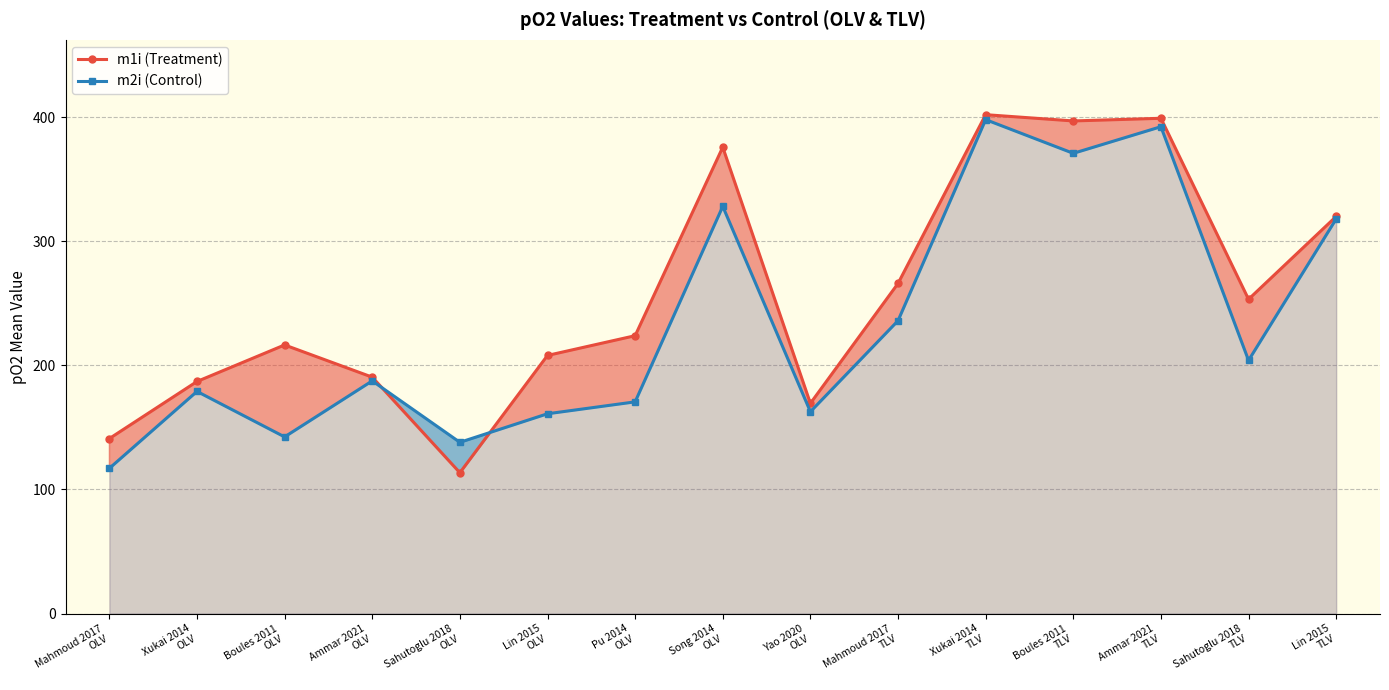

Reading left to right, extract all data points from this chart.

m1i (Treatment): 141.0	187.0	216.4	190.5	113.5	208.0	223.9	375.8	169.4	266.0	402.0	396.9	399.1	253.2	320.0
m2i (Control): 117.0	179.0	142.3	187.5	138.0	161.0	170.6	328.1	162.6	236.0	398.0	370.9	392.3	204.0	318.0